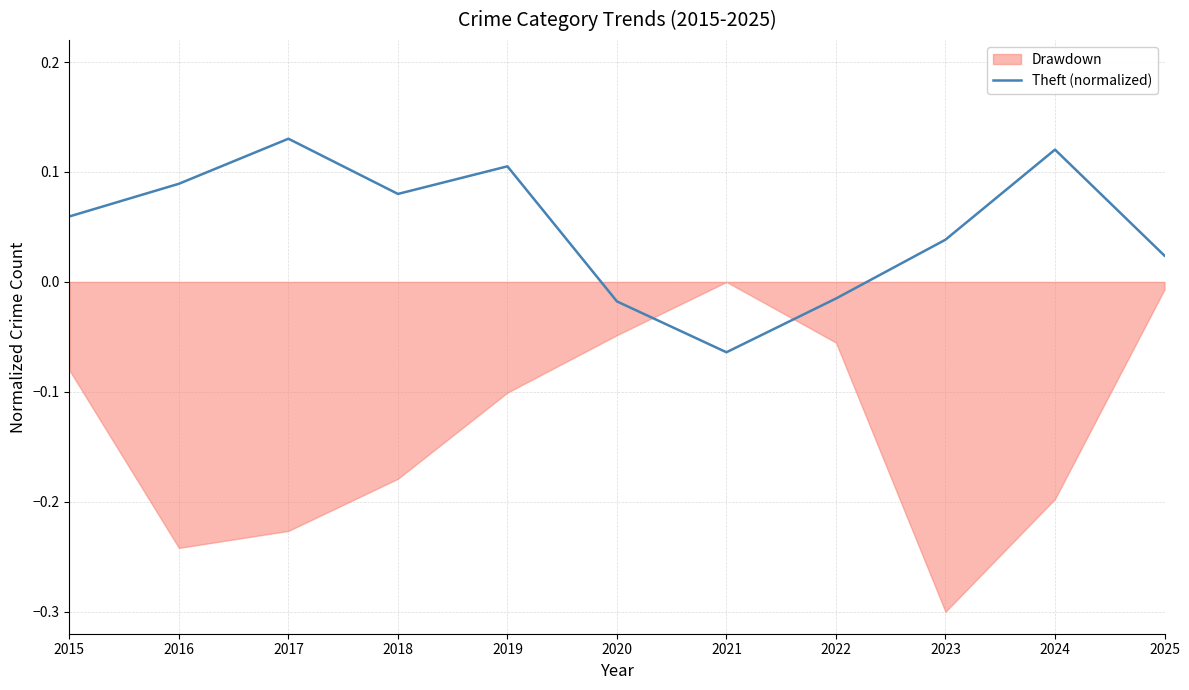

How many data points does each series have?

11